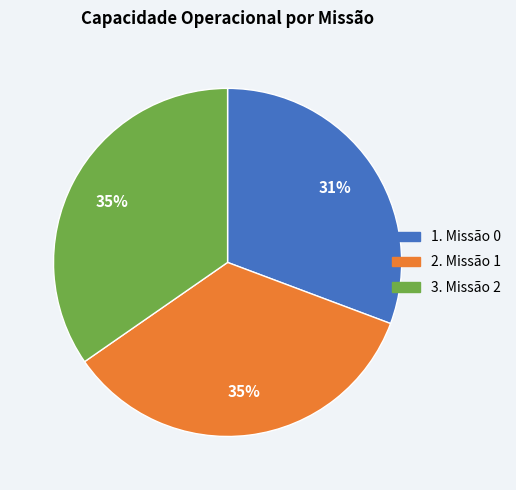

To the nearest percent, what is the average slice percentage?

33%